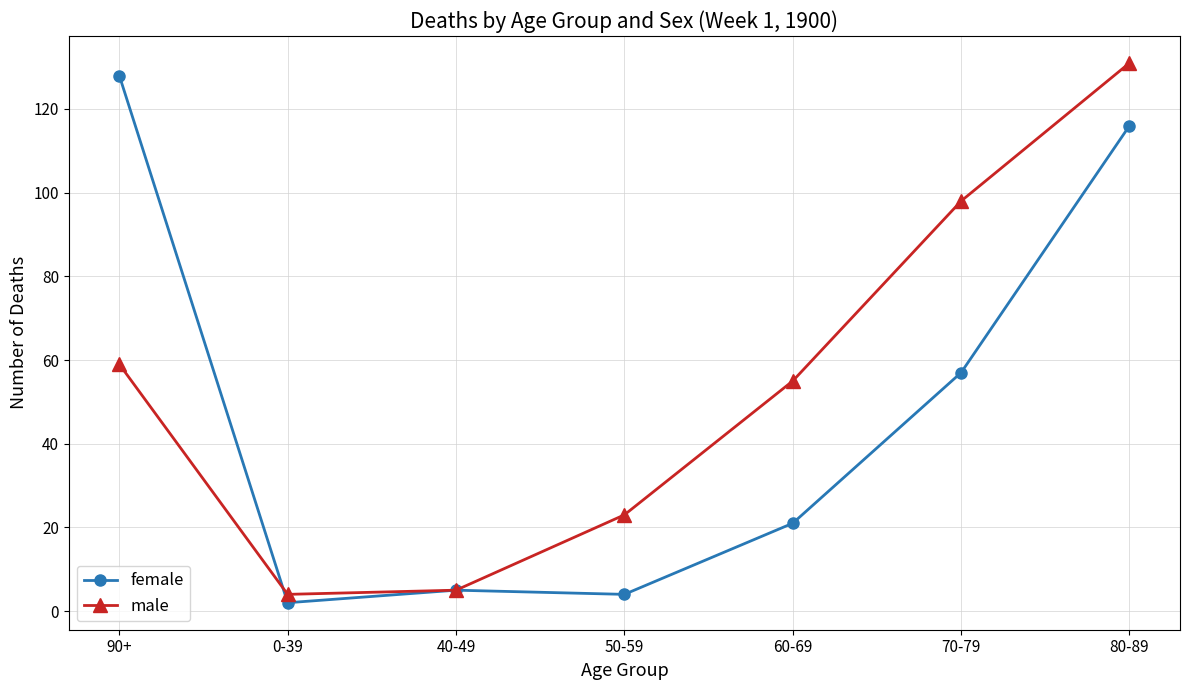

Rank the series at 70-79 from highest to lowest value.

male, female